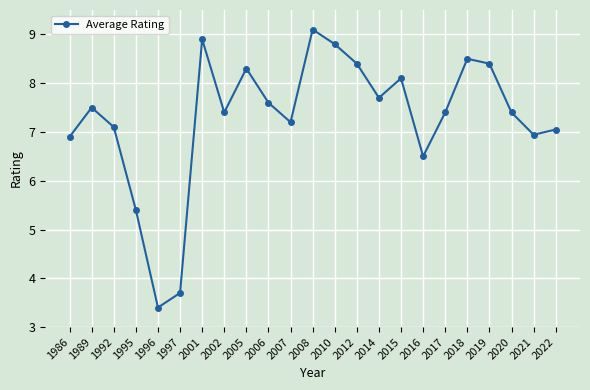

What is the approximate value at 2021?

6.9